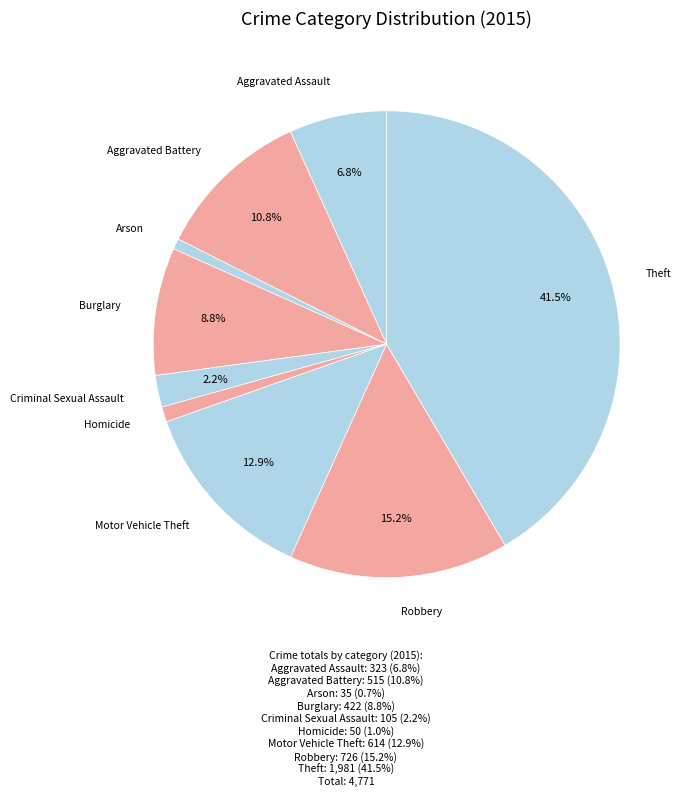

Does any single category account for the majority?

No